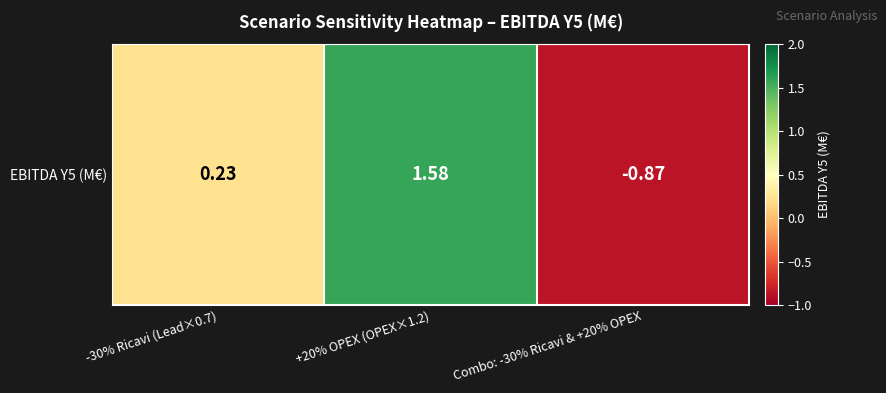

What is the change in value from +20% OPEX (OPEX×1.2) to Combo: -30% Ricavi & +20% OPEX?

-2.5